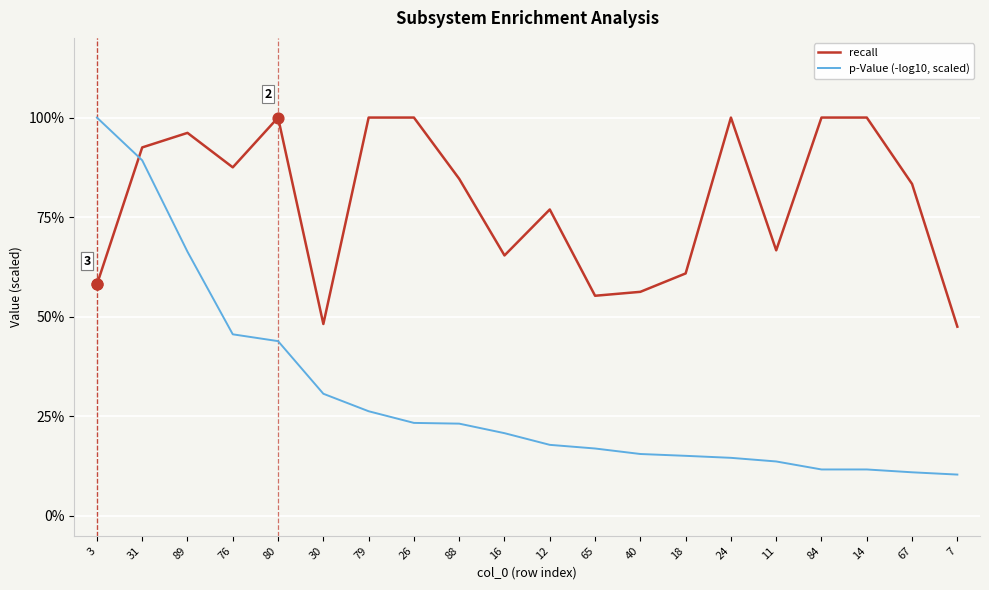

What are all the series names shown in the legend?

recall, p-Value (-log10, scaled)